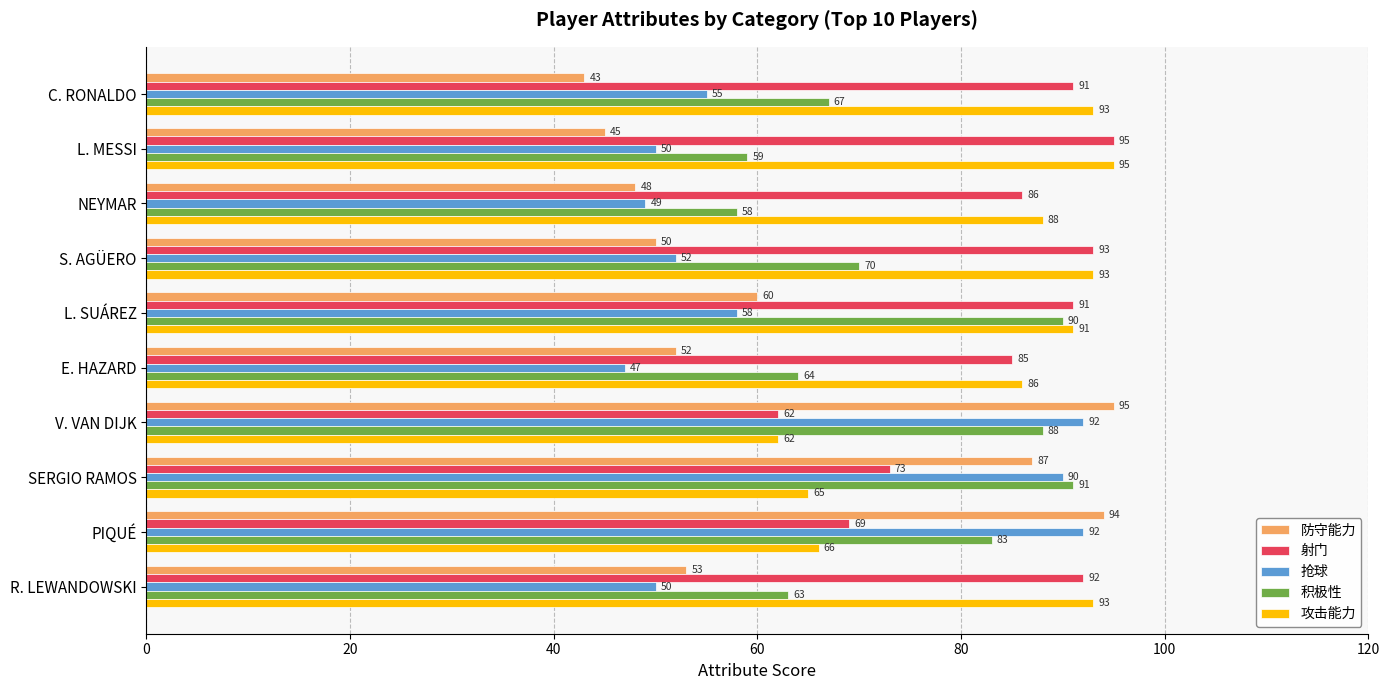

True or false: 射门 has a value of 85 at E. HAZARD.

True